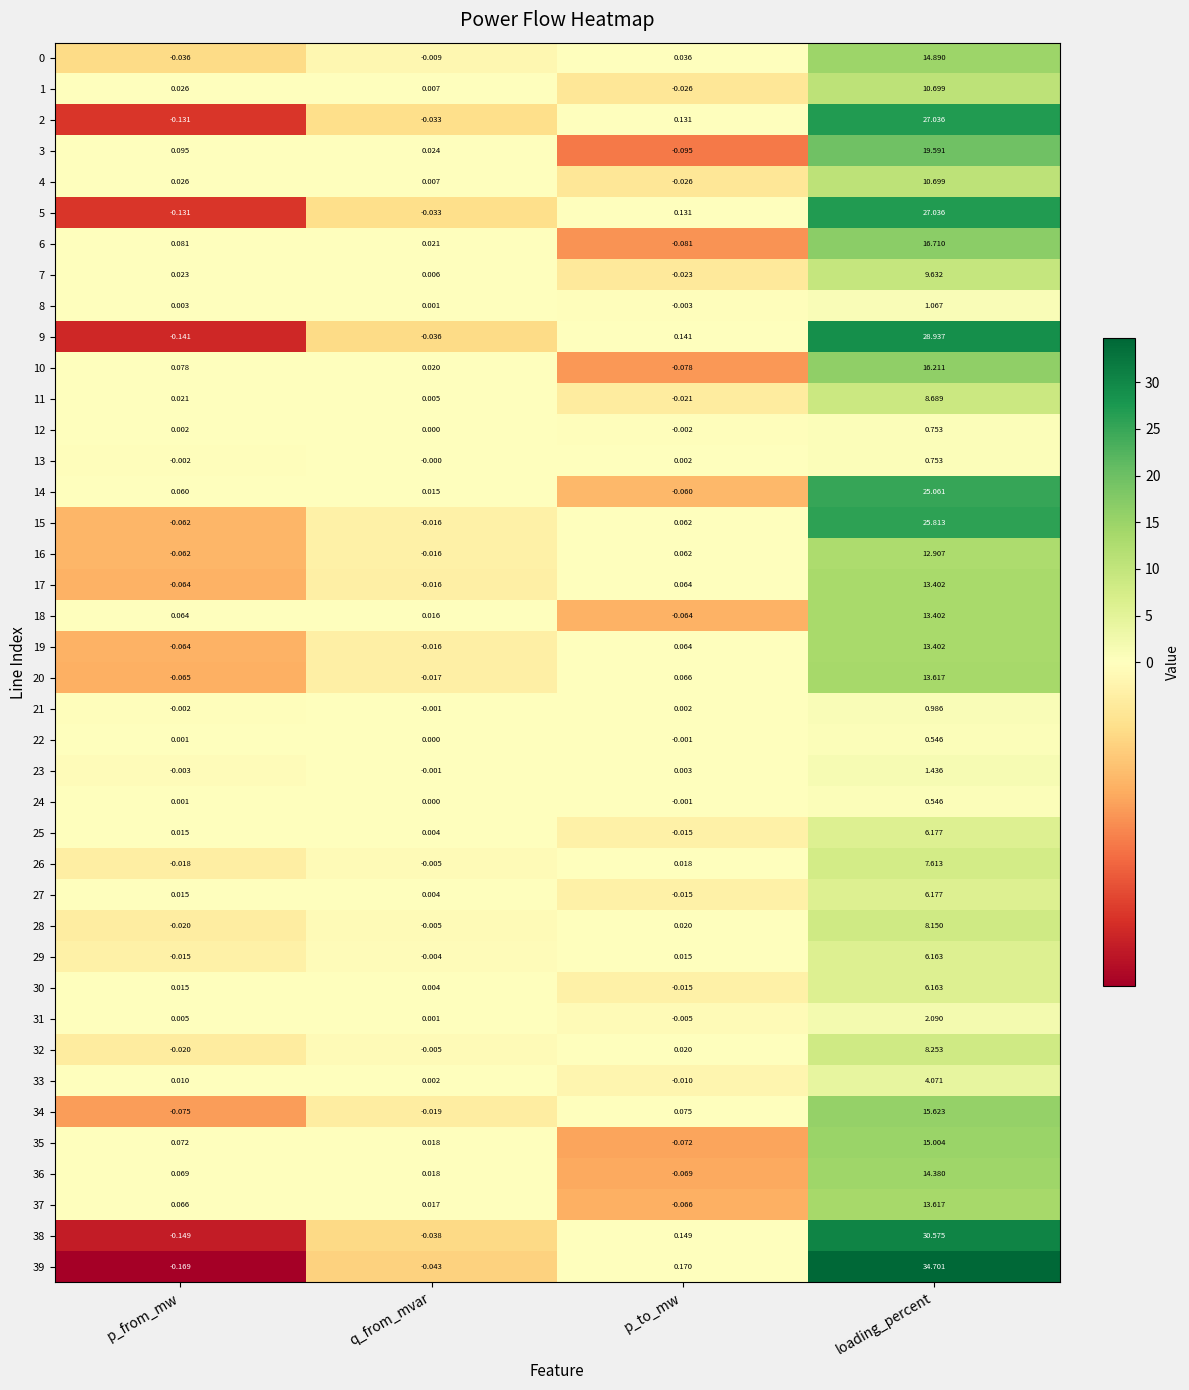

What is the maximum value shown in the chart?

34.7